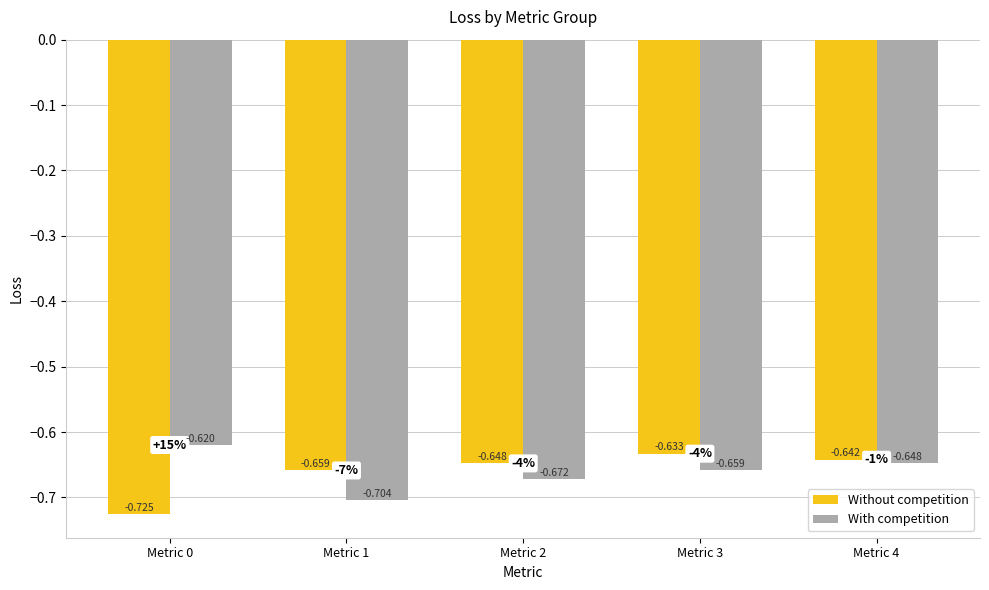

Which series has the largest total across all categories?

With competition